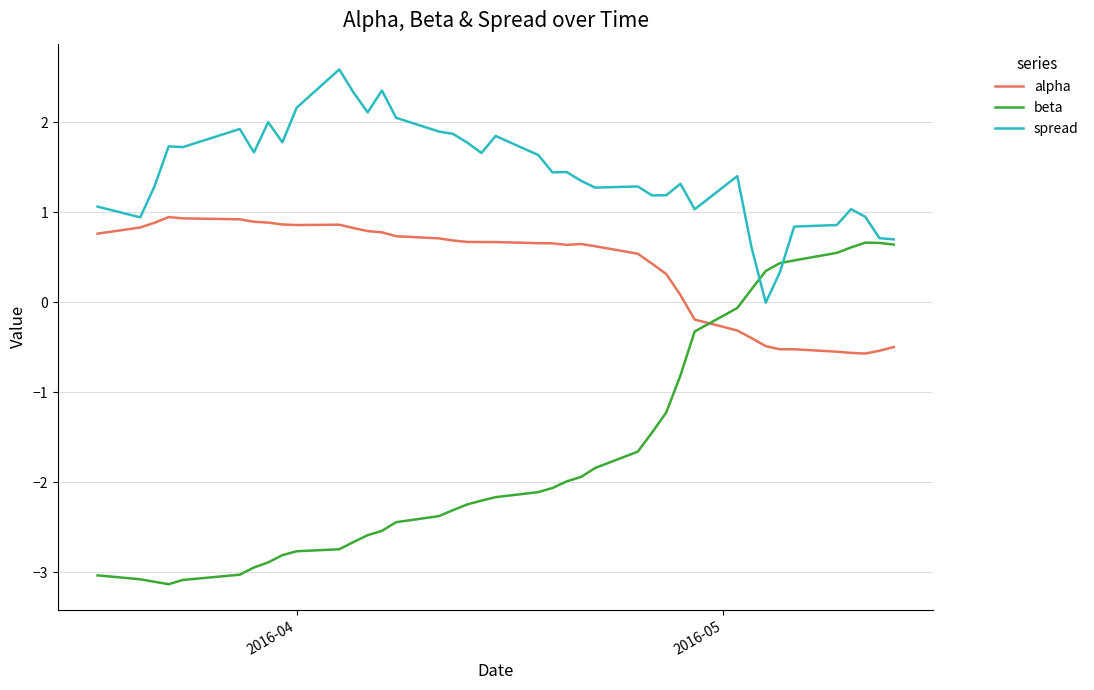

What is the minimum value for beta?

-3.1